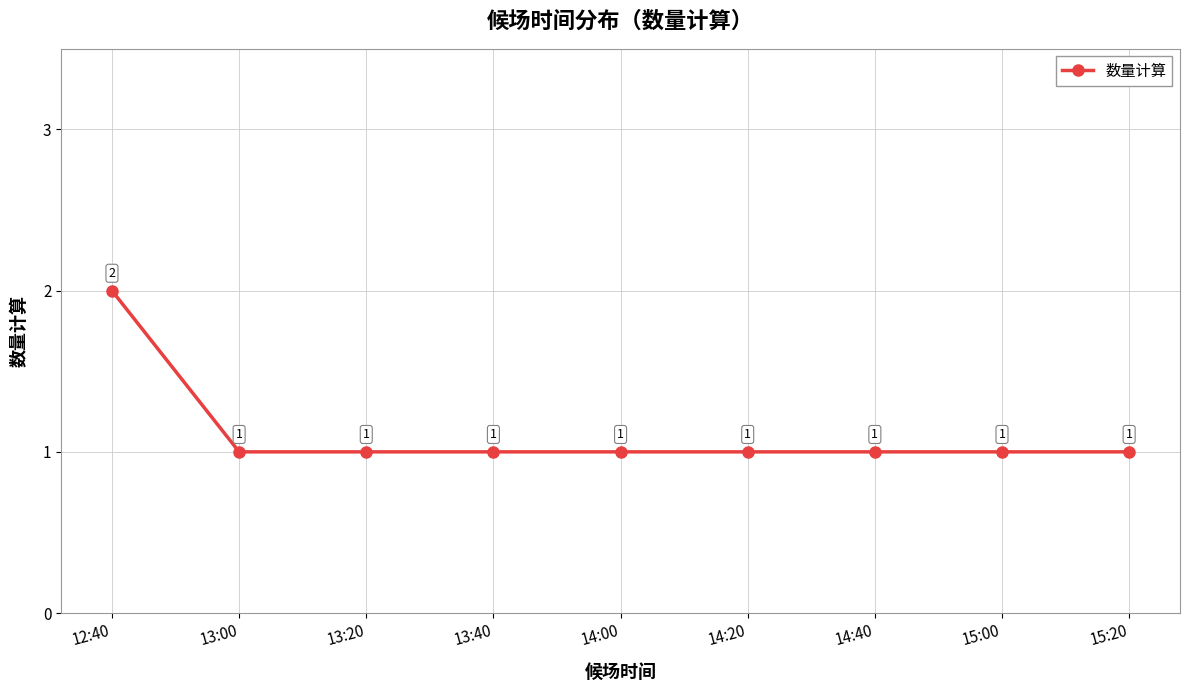

Count the values in the range 1 to 2.

9